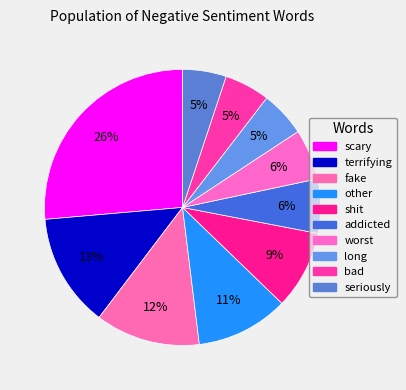

Between bad and fake, which is larger?

fake